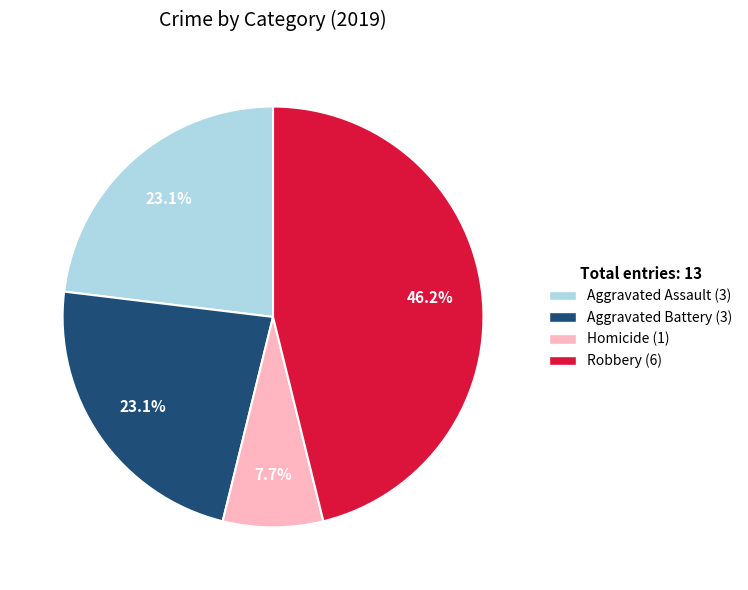

Does any single category account for the majority?

No